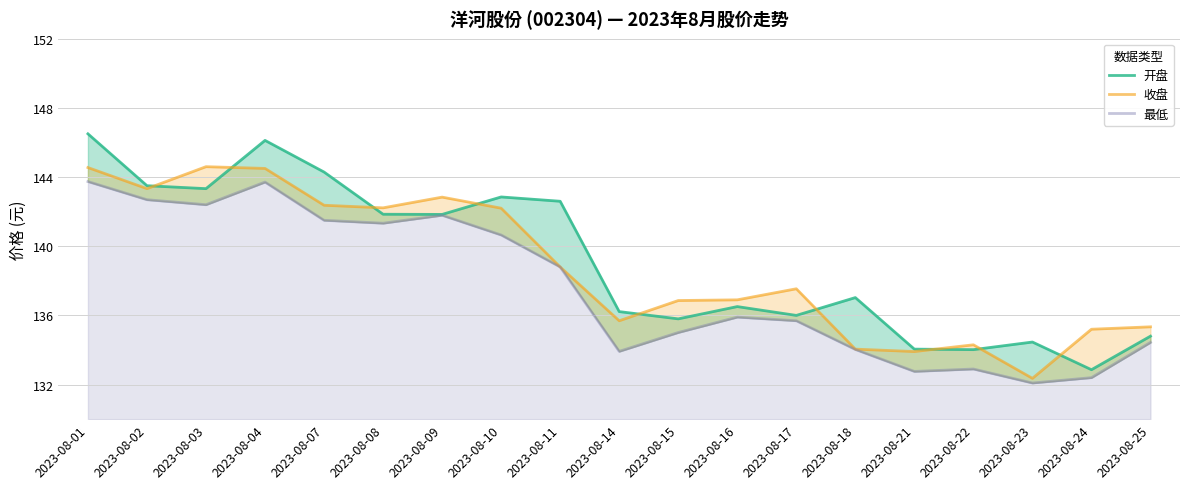

Which series has the largest range (max minus min)?

开盘